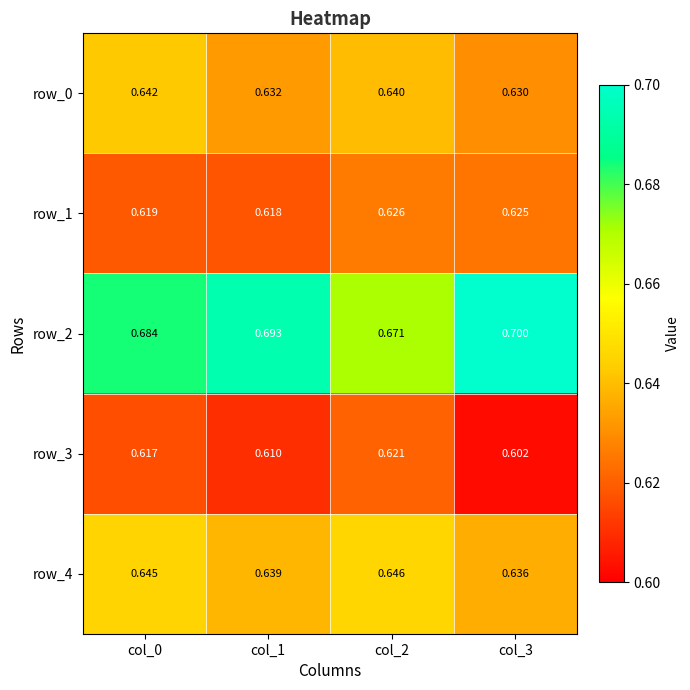

Which series changed the most between col_2 and col_3?

row_2